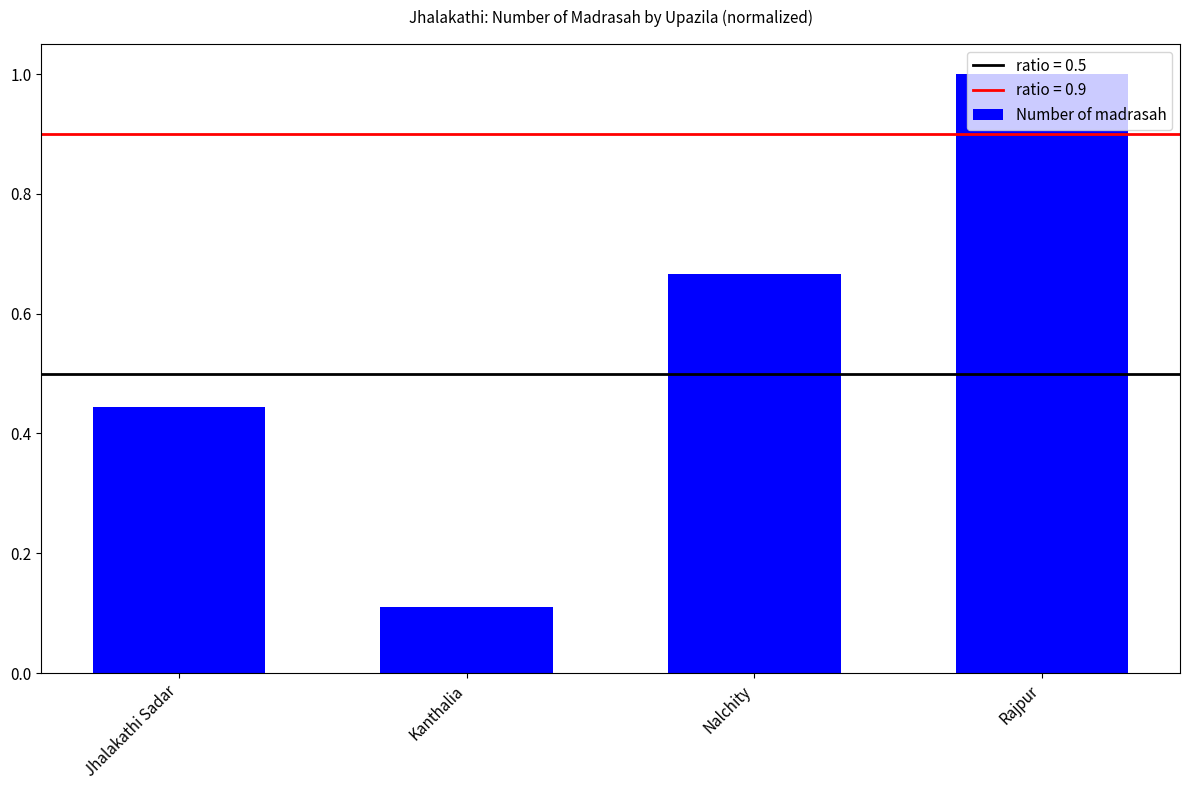

The chart shows a value of 0.6 at Jhalakathi Sadar. True or false?

False